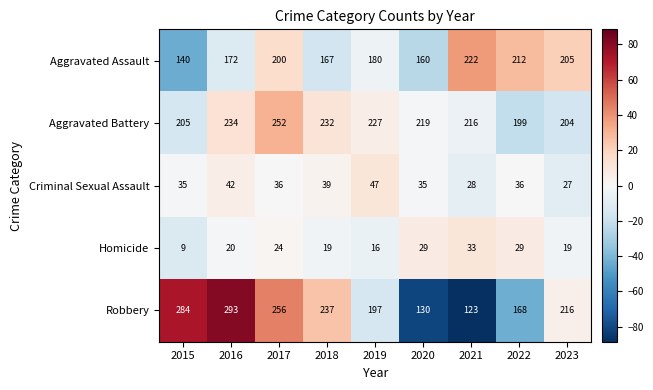

Which series has the largest total across all categories?

Aggravated Battery